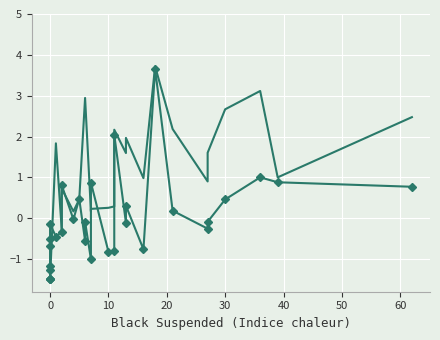

What is the sum of all pct_suspended_who_were_black values?

22.1